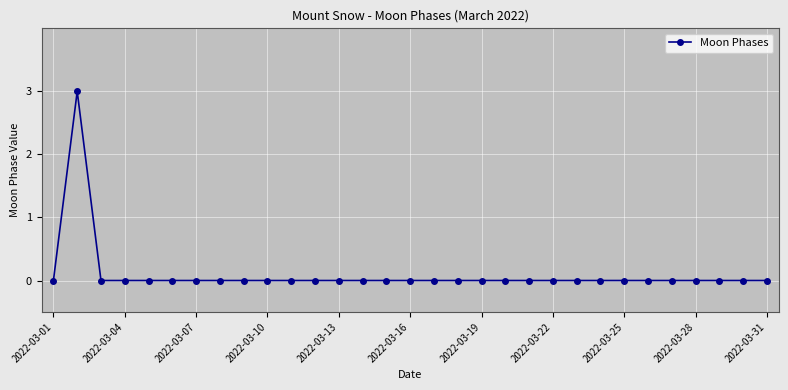

How many series are shown in this chart?

1